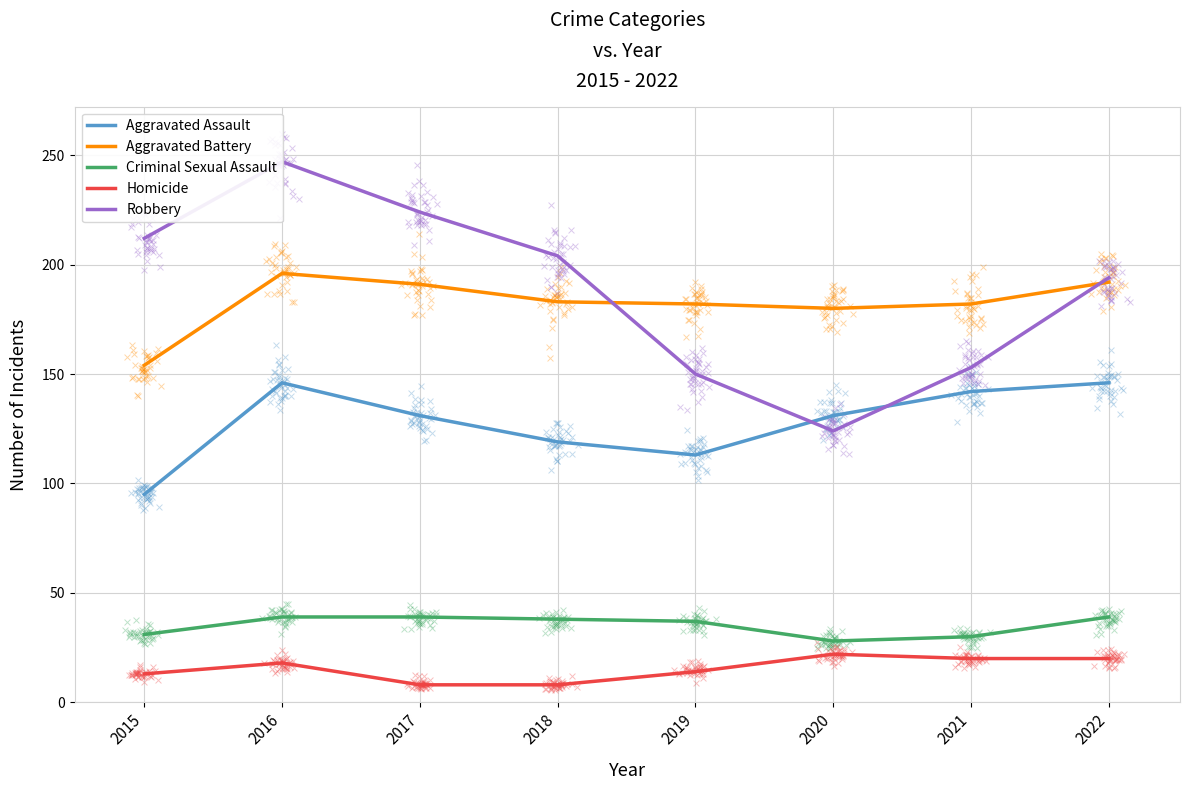

Which series has the widest spread of Y values?

Robbery